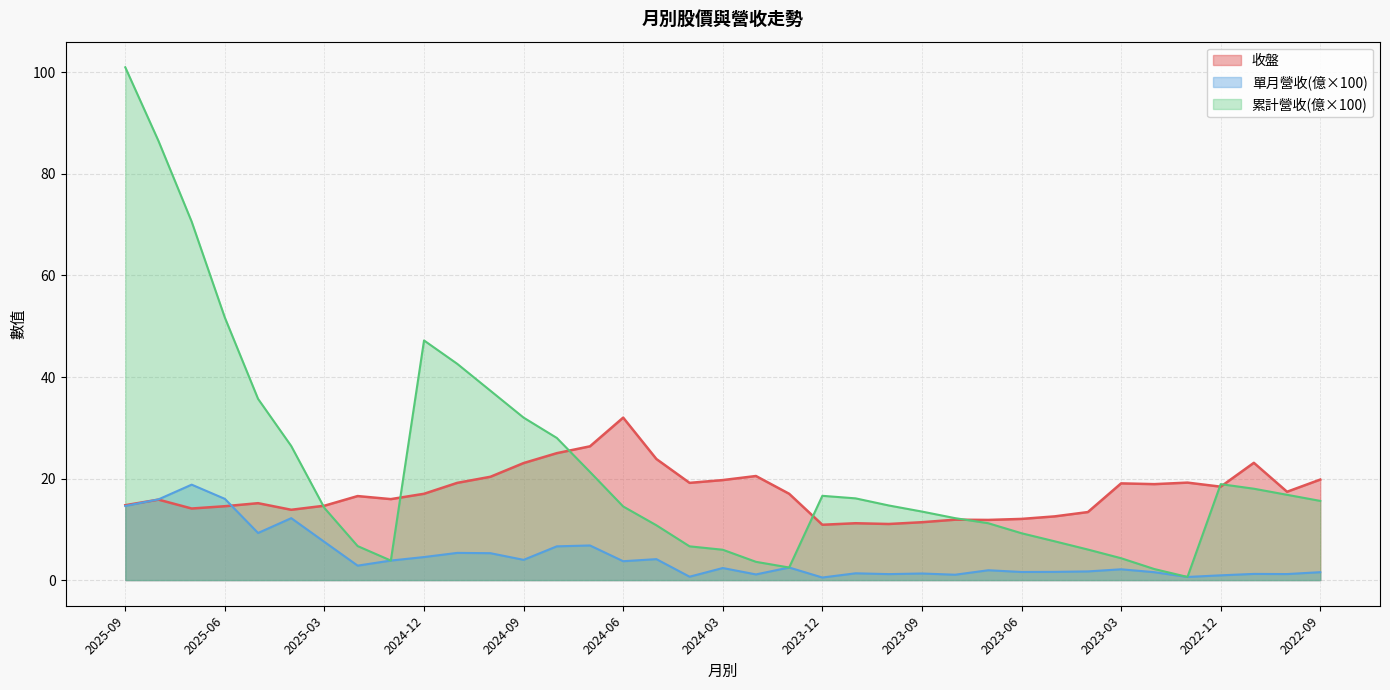

What is the difference between the second highest and minimum values in the 單月營收(億) series?

15.5